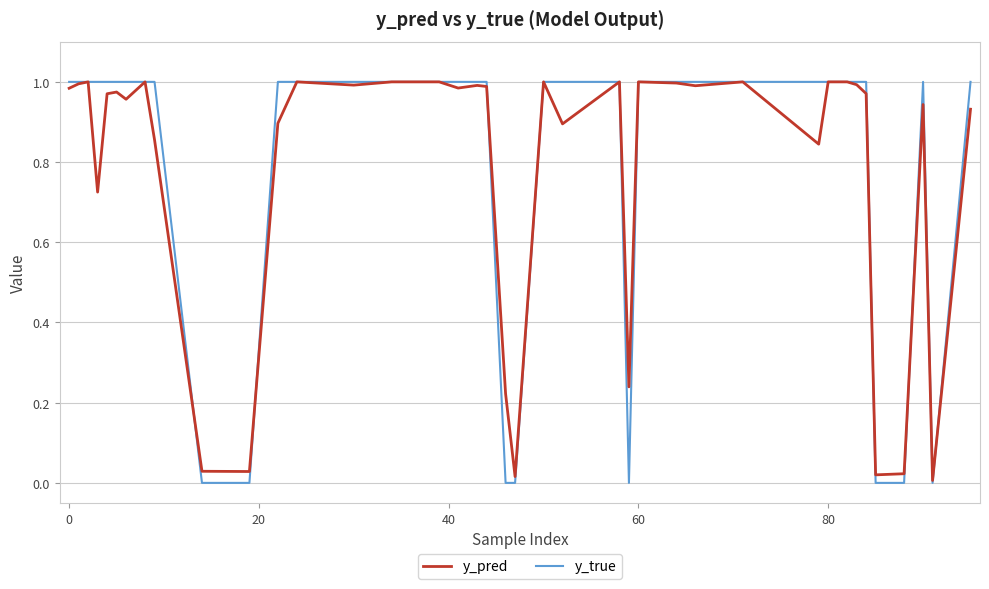

Which series has the widest spread of values?

y_true